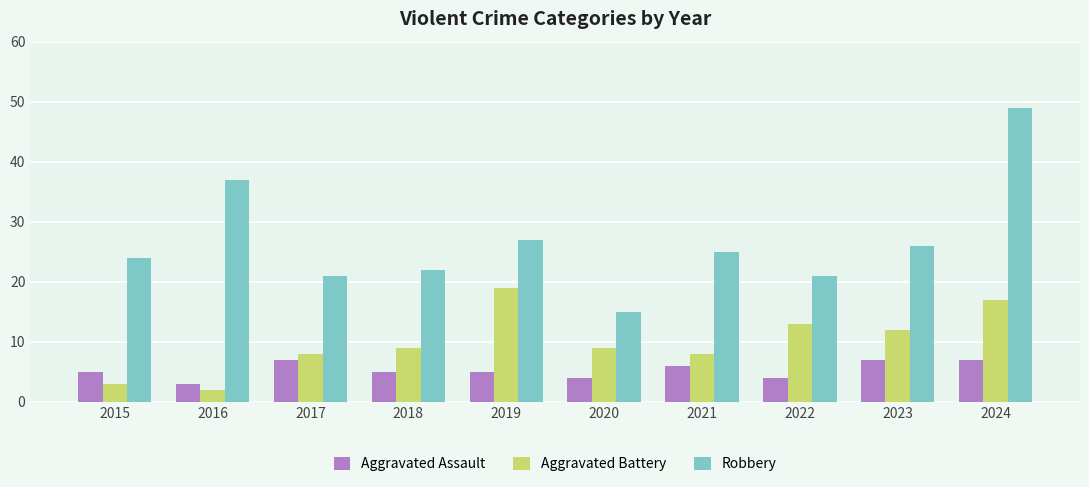

Which series has the largest total across all categories?

Robbery